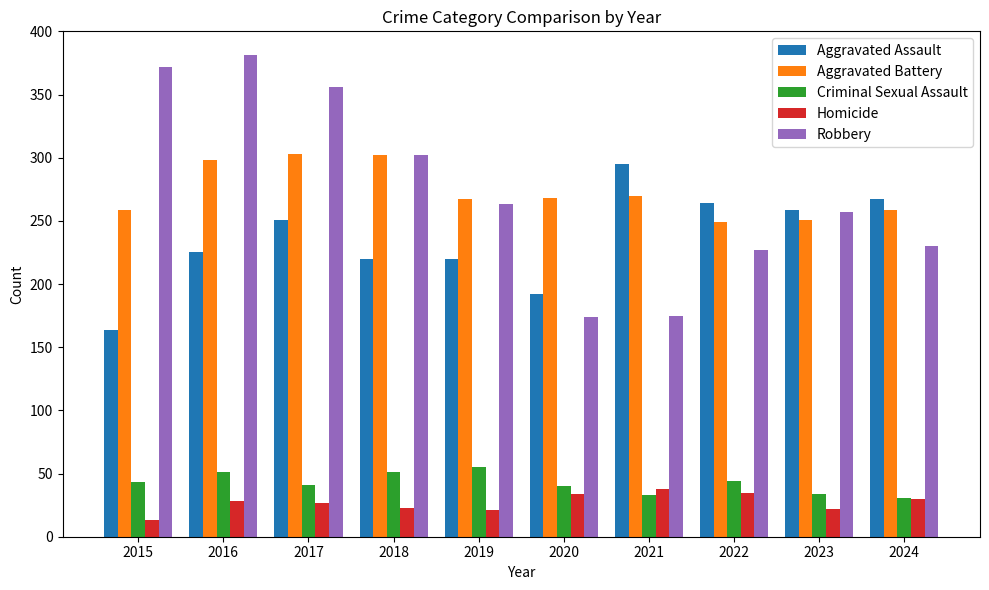

The value of Aggravated Battery at 2022 is 400. True or false?

False